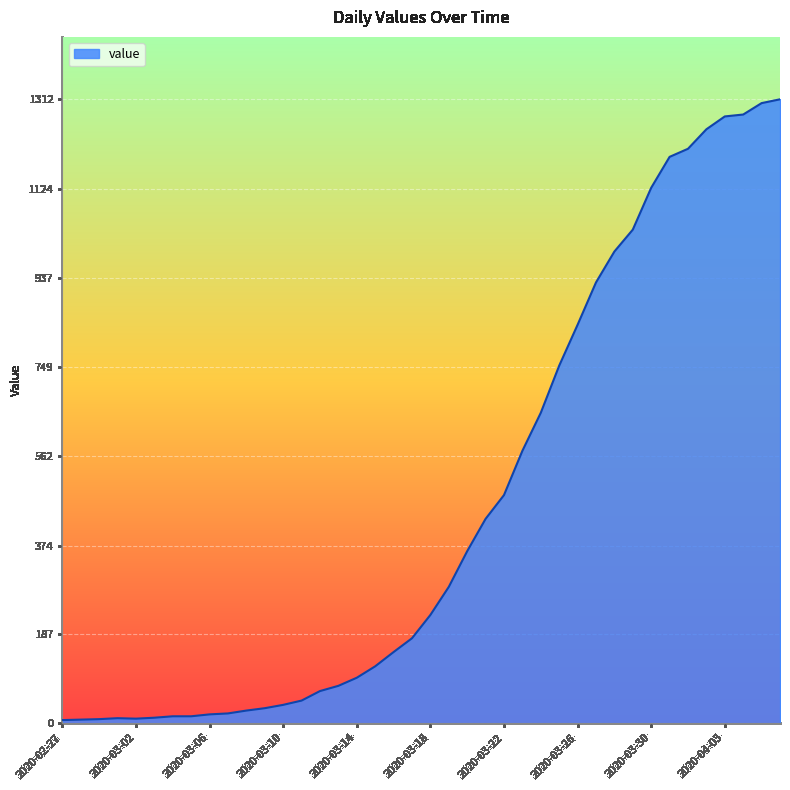

What is the difference between the maximum and minimum values?

1305